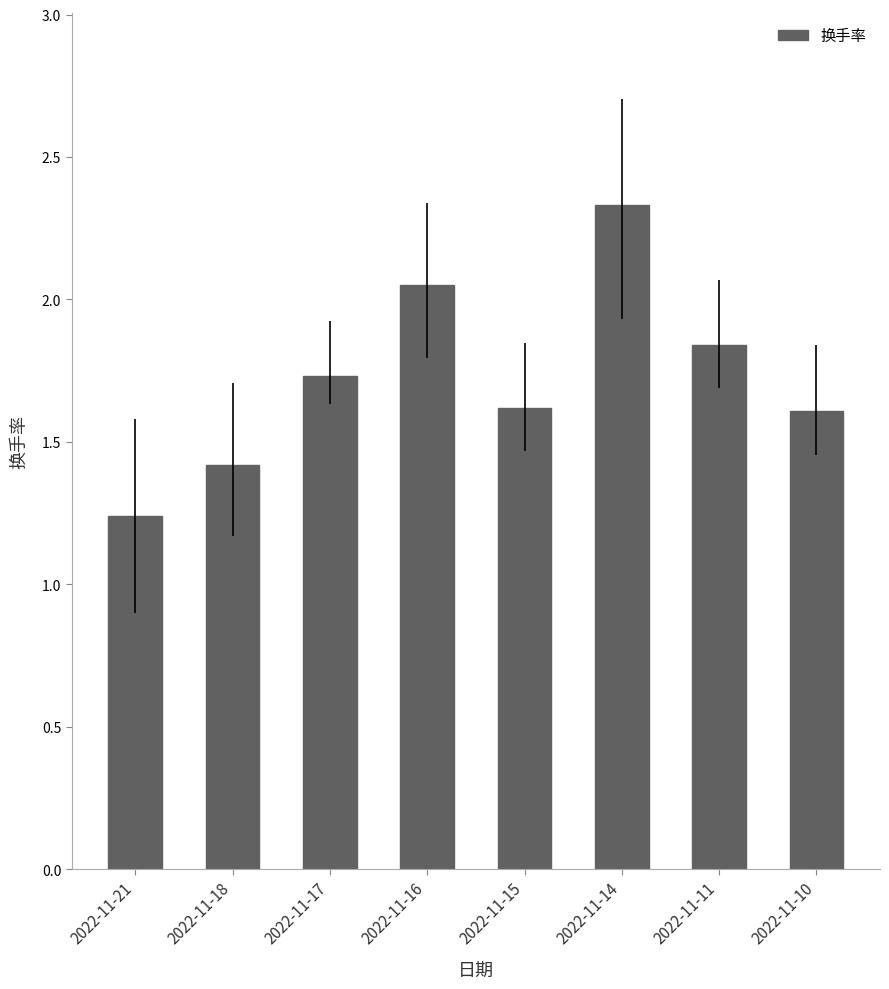

What is the approximate value at 2022-11-14?

2.3